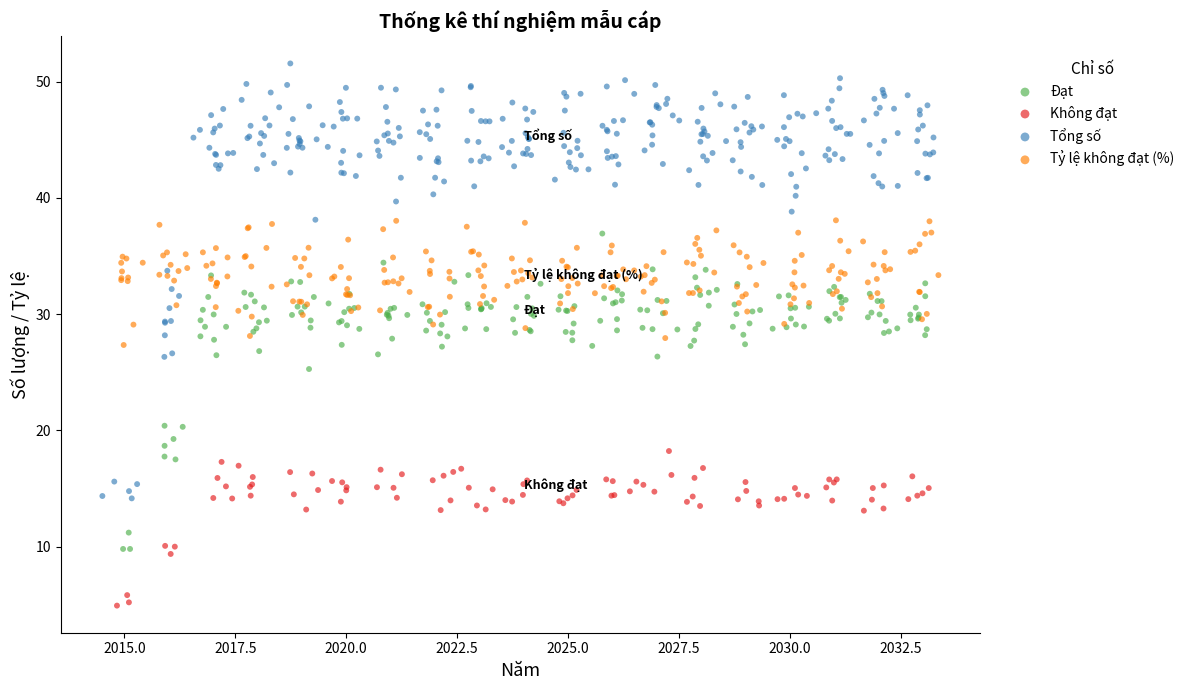

Which series contains the lowest Y value?

Không đạt